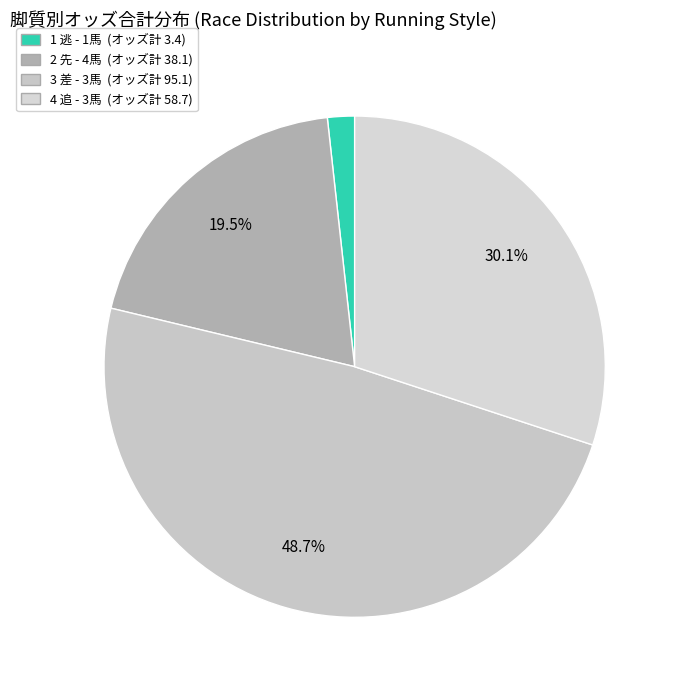

Combined, what portion of the pie is 2 先 and 3 差?

68.2%